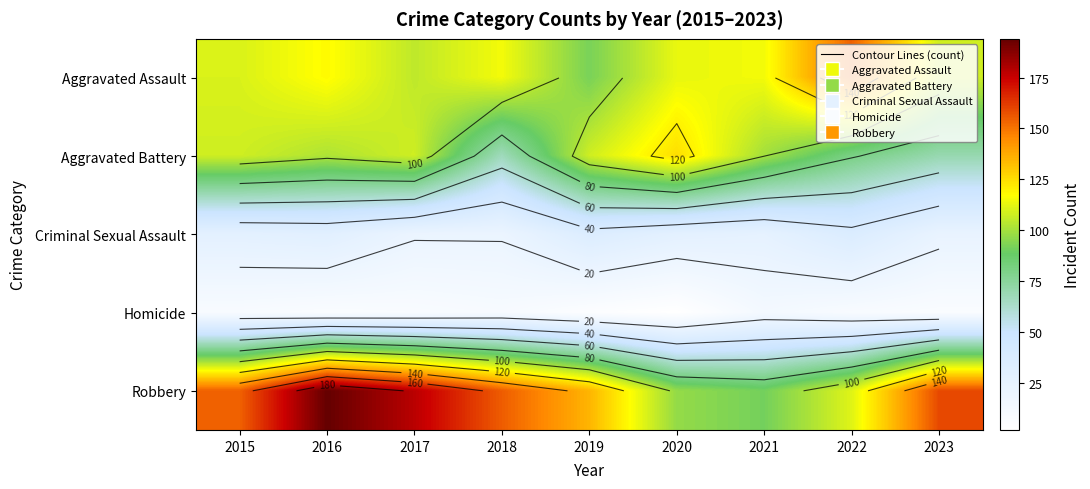

What is the sum of the Homicide values at 2017 and 2019?

13